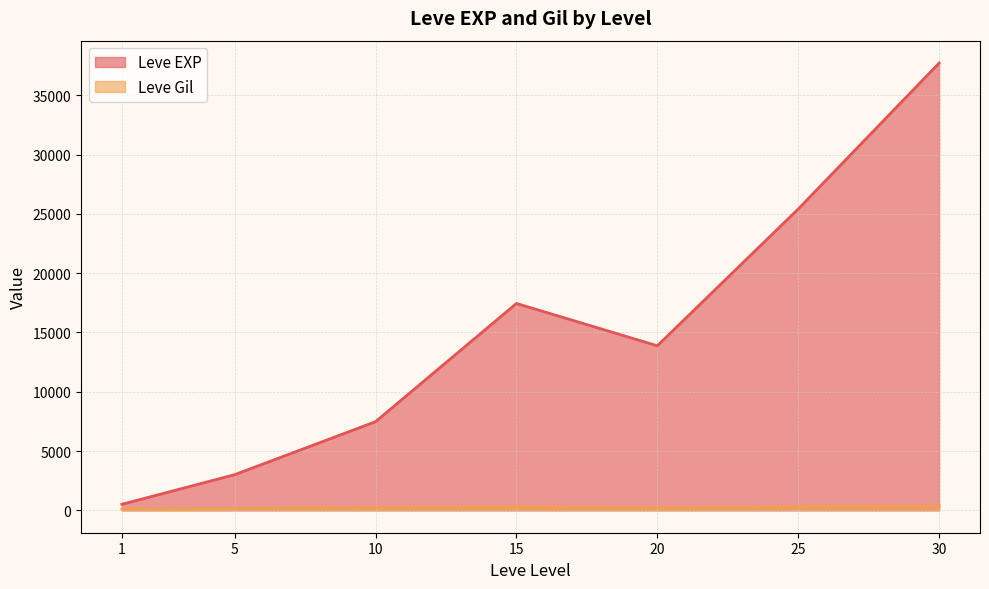

Where is the first local maximum for Leve EXP?

15